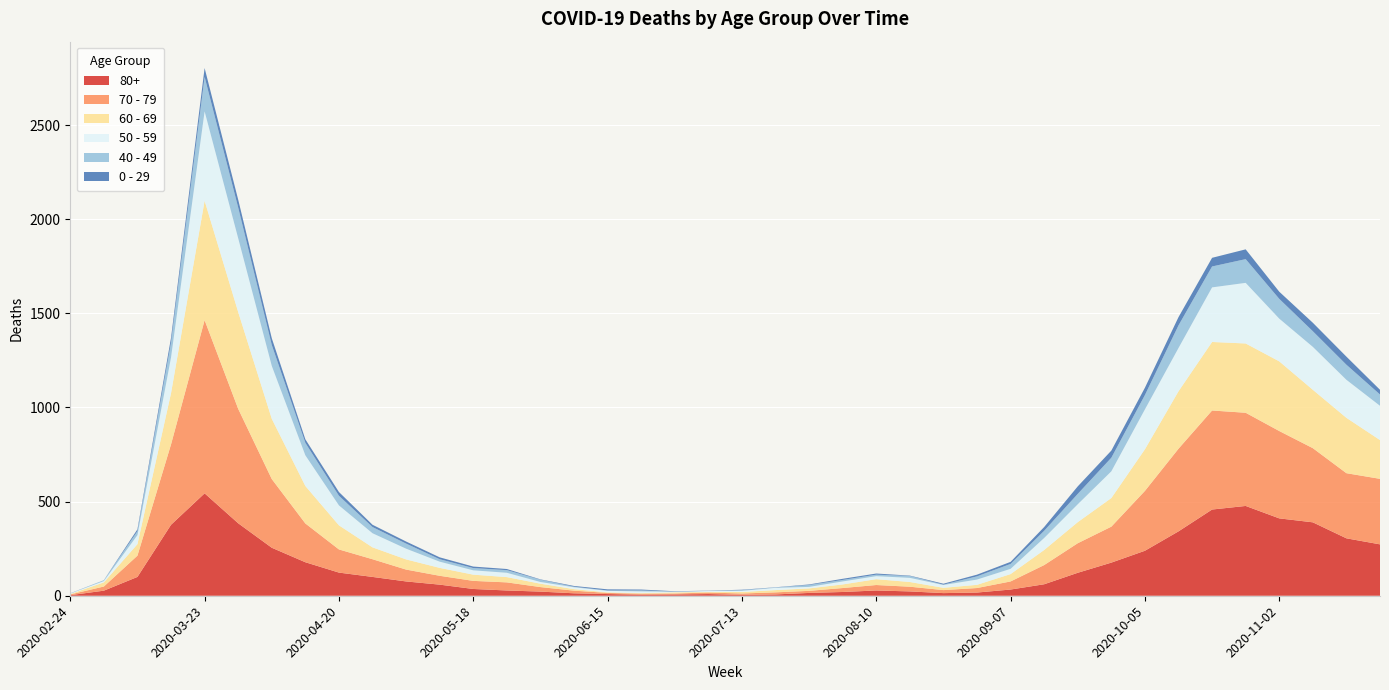

Reading left to right, extract all data points from this chart.

80+: 3	27	100	377	544	385	255	178	123	100	76	59	36	28	22	13	9	6	7	9	5	7	15	20	28	23	14	17	33	61	122	176	239	342	458	477	411	390	305	273
70 - 79: 4	22	113	427	920	608	365	206	123	94	63	47	43	43	24	14	6	5	5	8	7	11	11	21	29	25	16	24	43	102	157	191	318	439	526	495	464	394	346	348
60 - 69: 2	22	61	272	634	514	320	199	128	63	54	42	33	28	18	8	3	3	6	3	8	12	13	19	31	25	12	17	39	80	112	152	221	305	364	368	370	310	294	206
50 - 59: 3	7	48	190	475	392	281	163	106	75	57	33	23	23	9	10	8	9	3	5	6	12	8	16	16	22	15	28	28	64	95	142	212	230	290	322	227	228	202	182
40 - 49: 0	5	21	79	183	163	111	66	51	33	27	13	12	14	12	3	2	5	1	1	4	2	10	8	8	10	2	17	26	38	55	72	76	120	111	126	105	83	80	60
0 - 29: 1	0	10	25	47	42	36	19	20	12	11	10	8	6	2	4	6	5	2	1	2	1	3	6	6	2	5	9	11	20	40	38	39	44	46	52	38	45	43	25